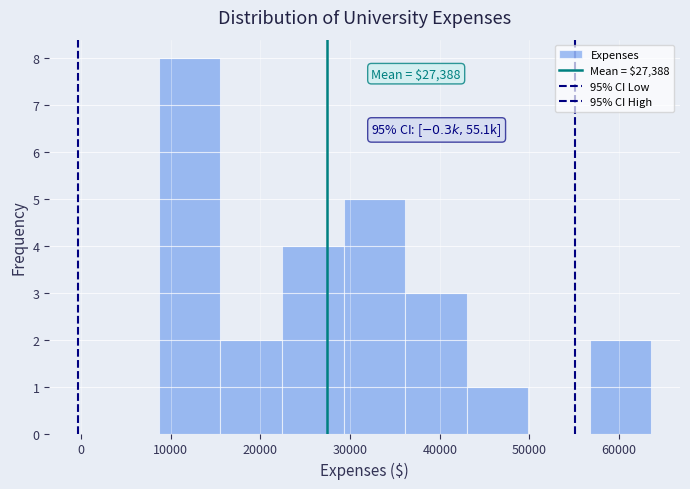

Over which range of the x-axis is the bar tallest?

9000 to 16000